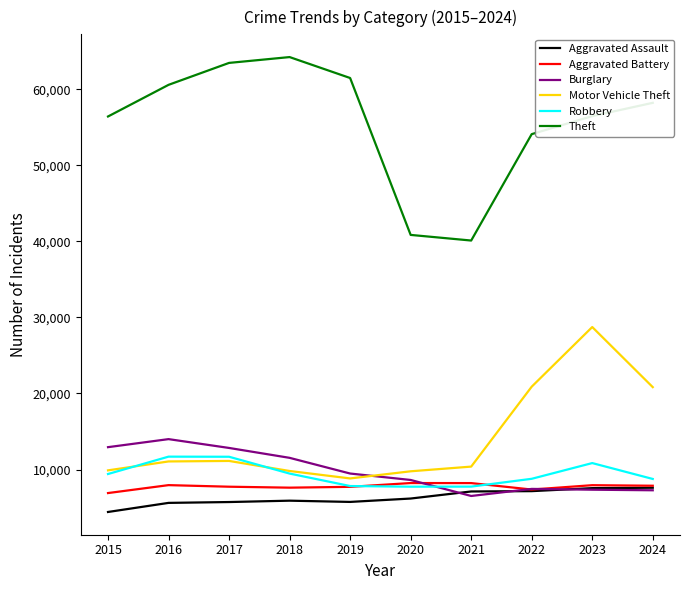

Between 2022 and 2024, which series saw the biggest shift?

Theft